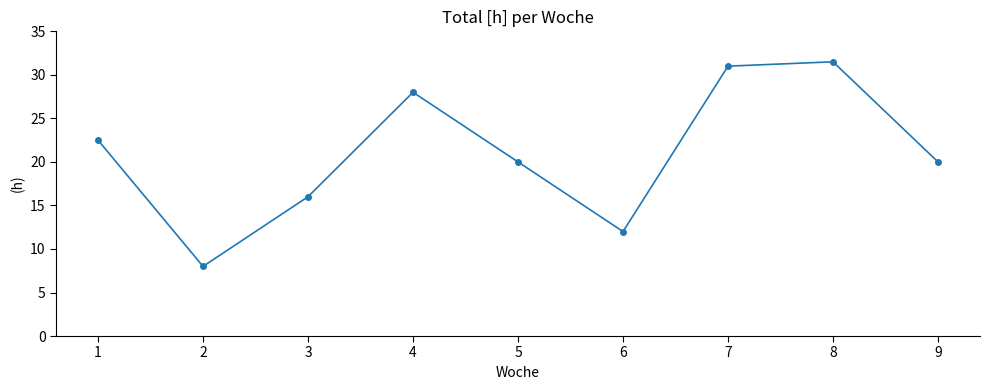

Where does the data first go above 20?

1